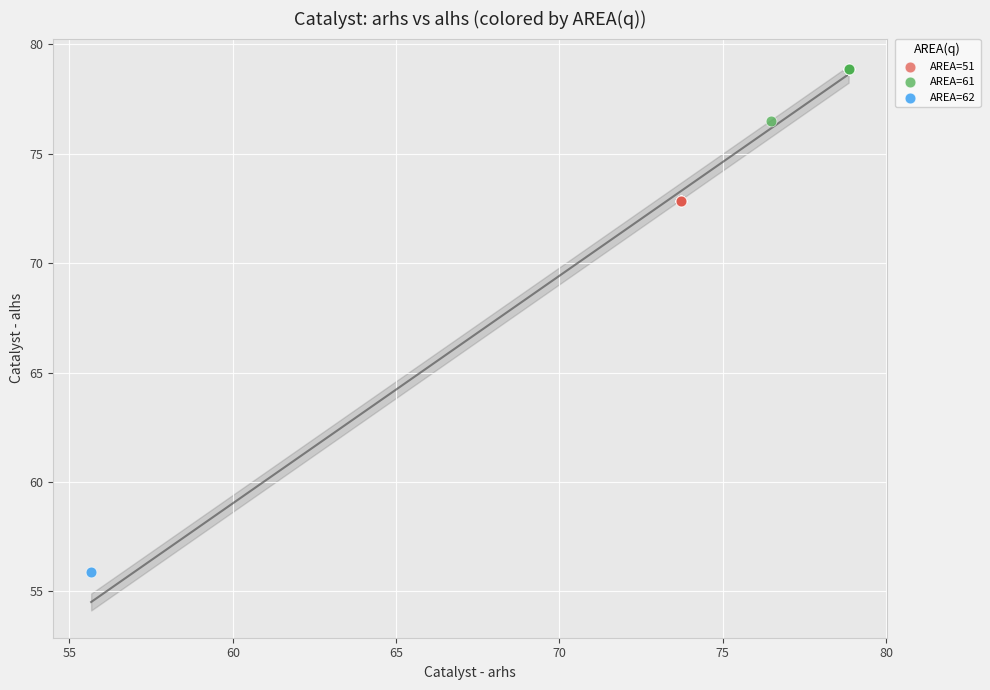

Which series contains the lowest Y value?

AREA=62